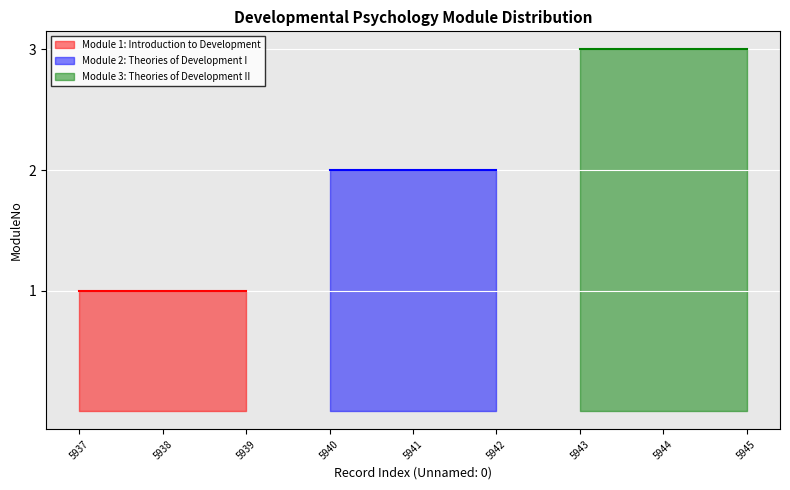

Which series has the widest spread of values?

Module 1: Introduction to Development